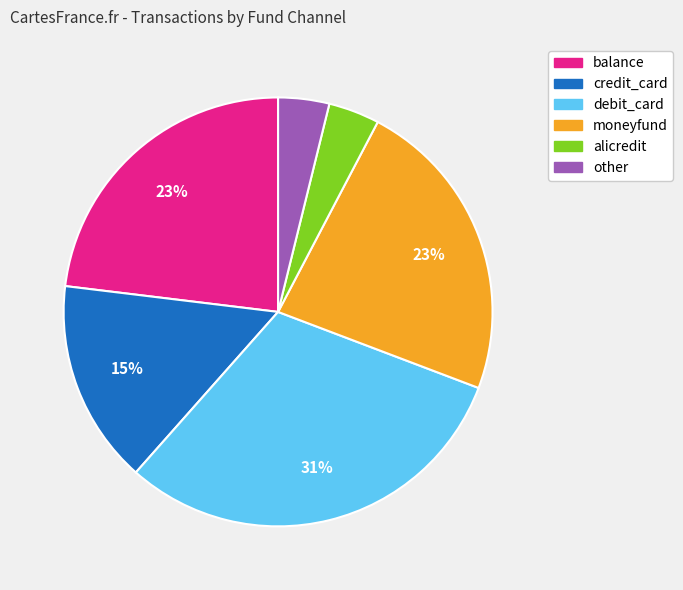

Which slice is the largest?

debit_card